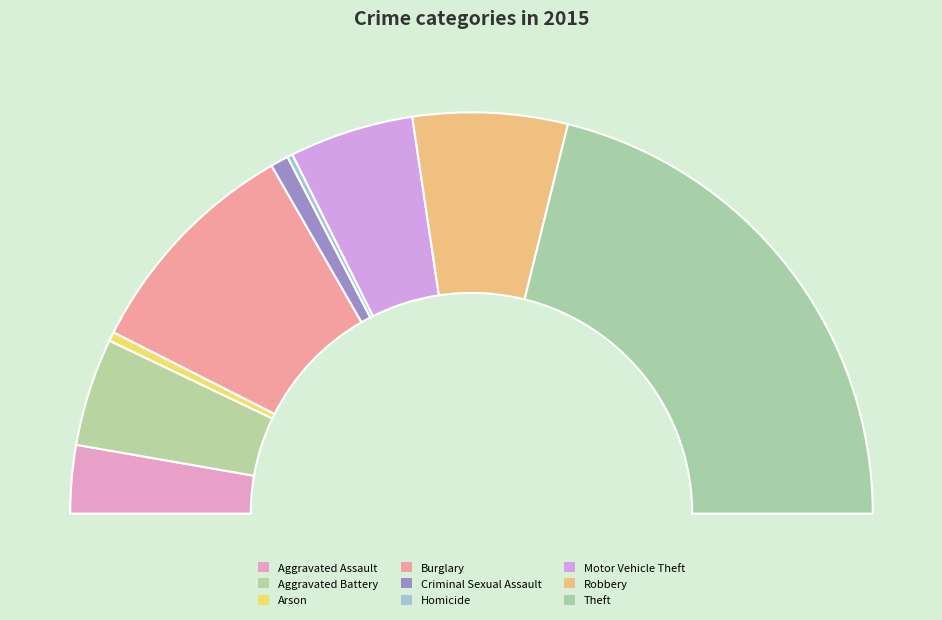

To the nearest percent, what percentage of the pie is Criminal Sexual Assault?

1%